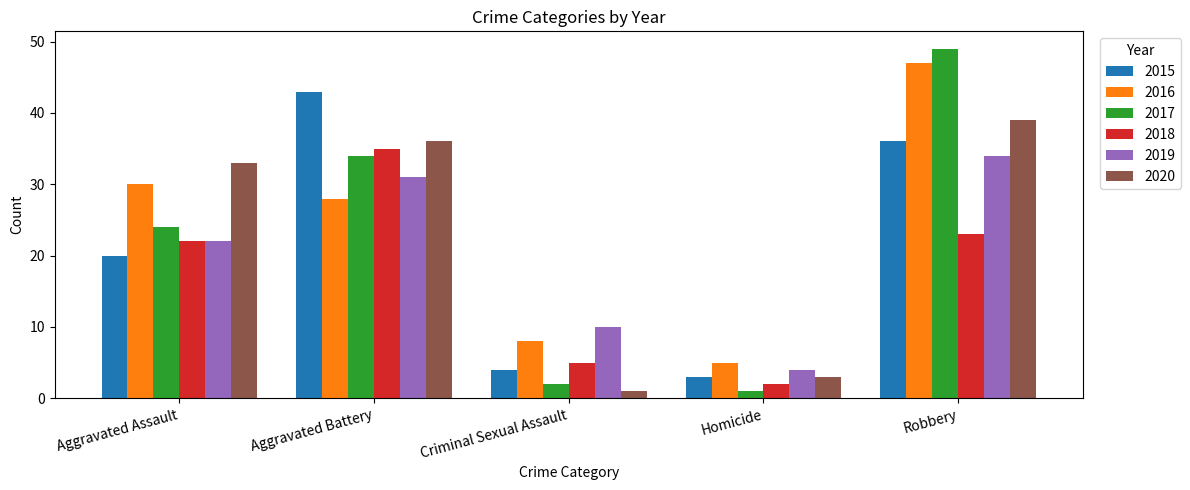

Rank the series at Aggravated Battery from highest to lowest value.

2015, 2020, 2018, 2017, 2019, 2016